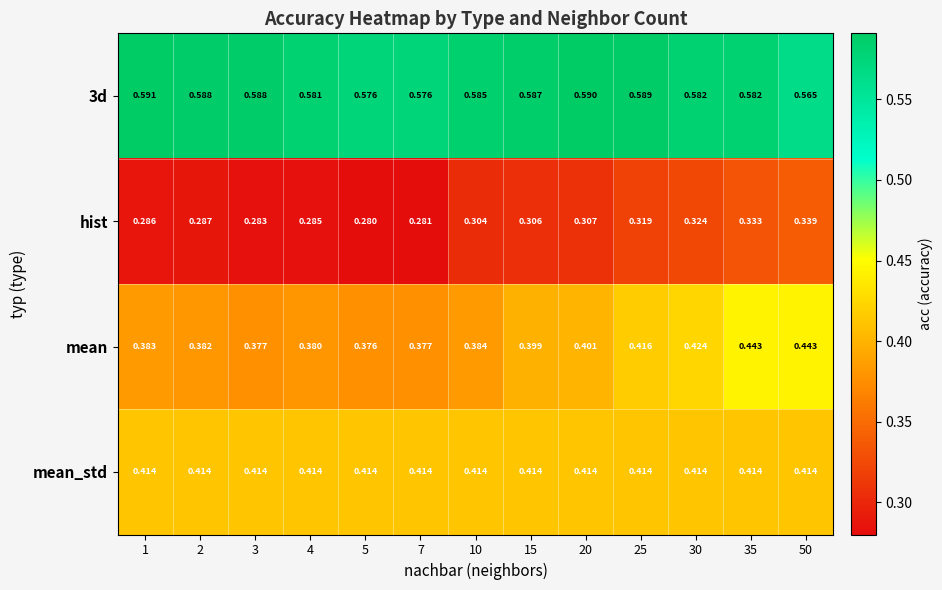

Which series has the largest range (max minus min)?

mean